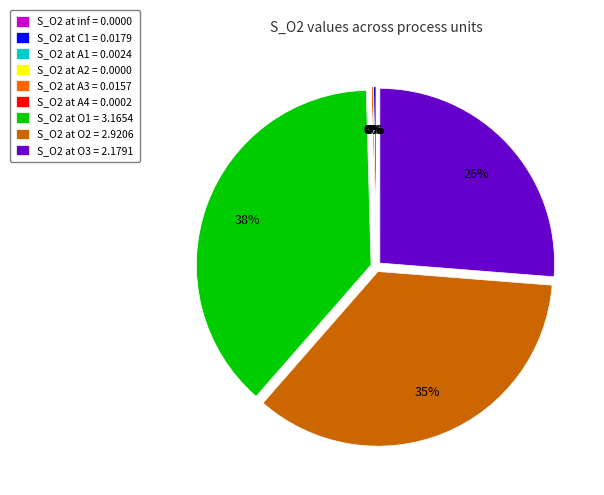

Combined, do O1 and C1 account for over 50%?

No